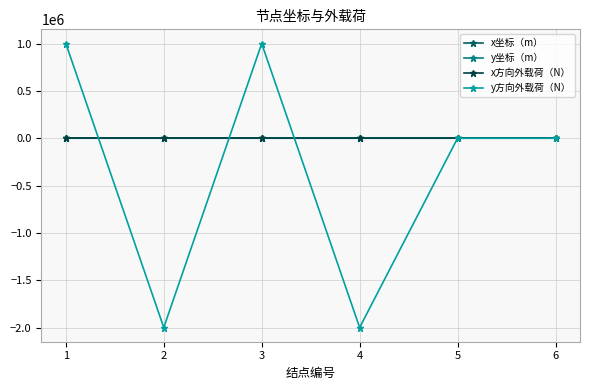

The value of y方向外载荷（N） at 6 is -1579355.2. True or false?

False